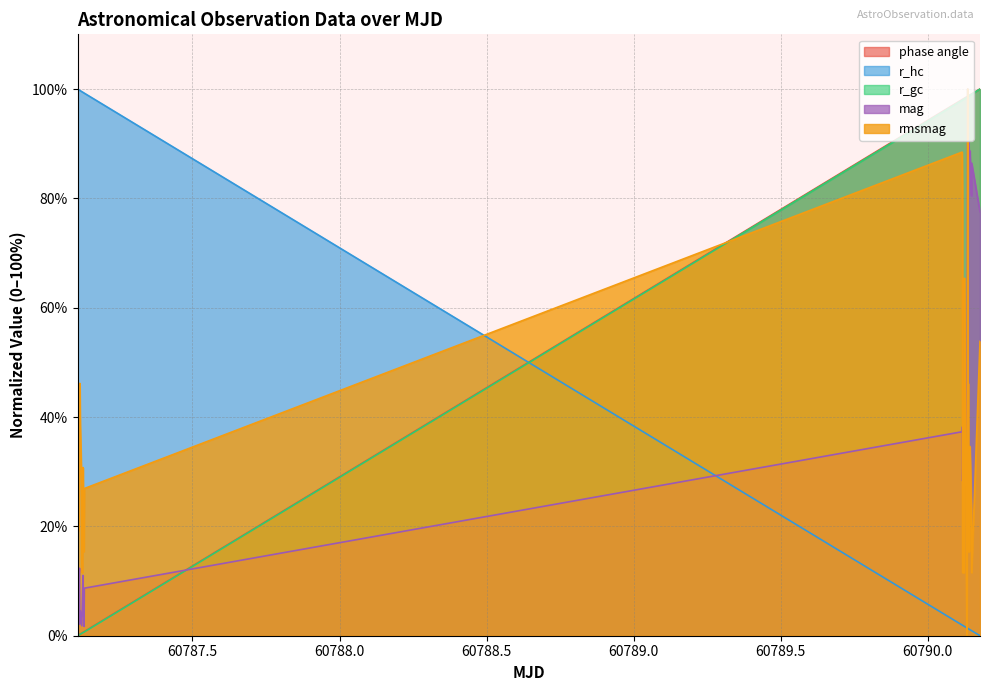

Does the chart have visible grid lines?

Yes